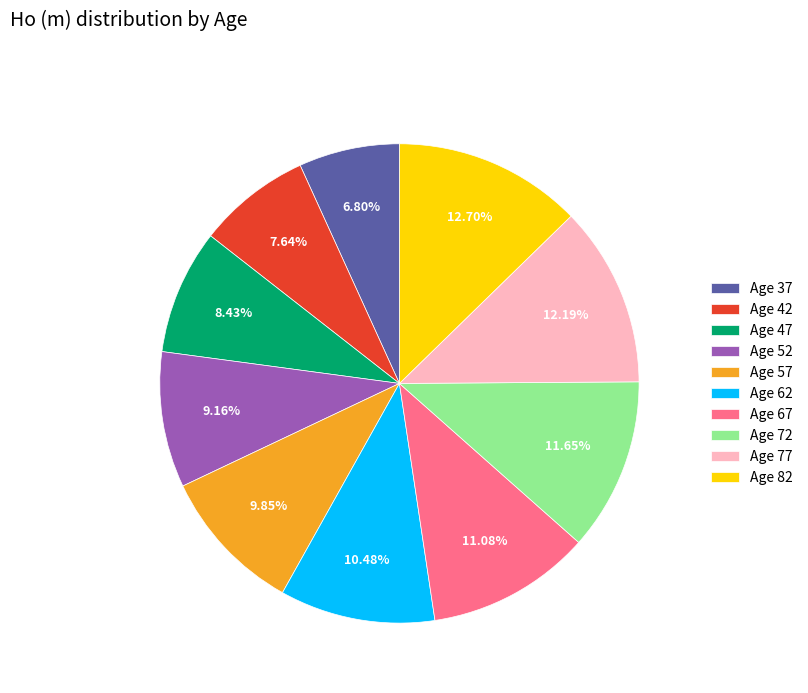

Approximately how many times larger is the value at Age 72 compared to Age 67?

1.1